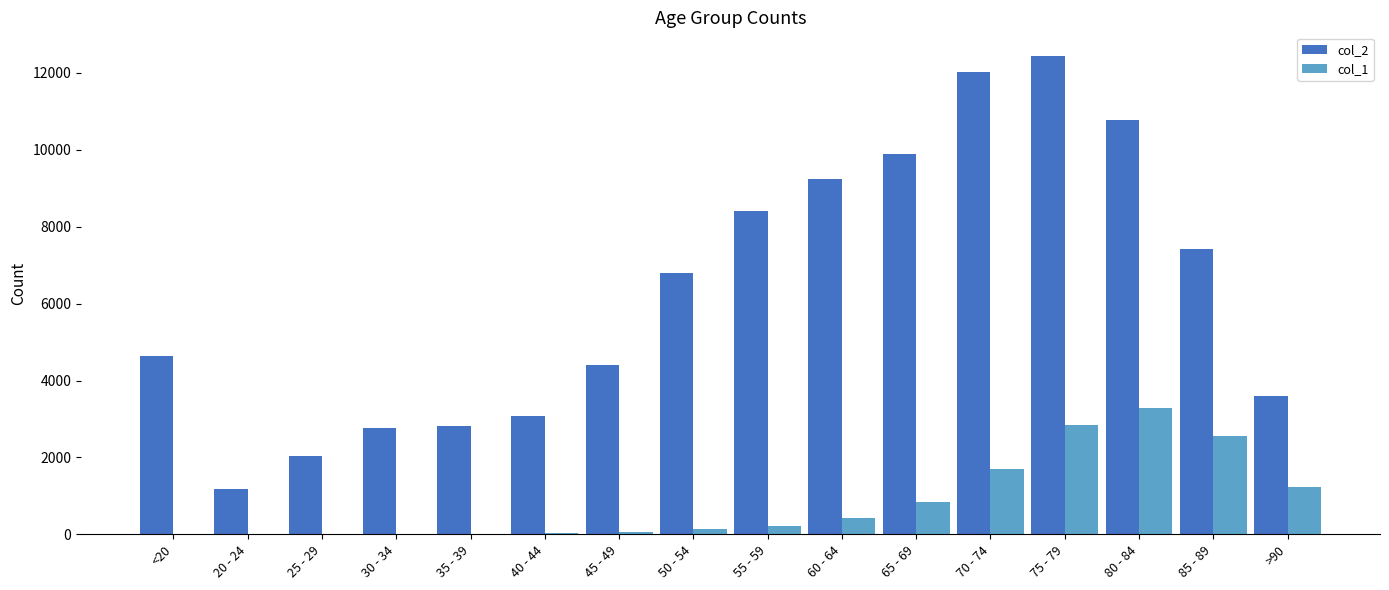

Which label corresponds to the largest value in the chart?

75 - 79